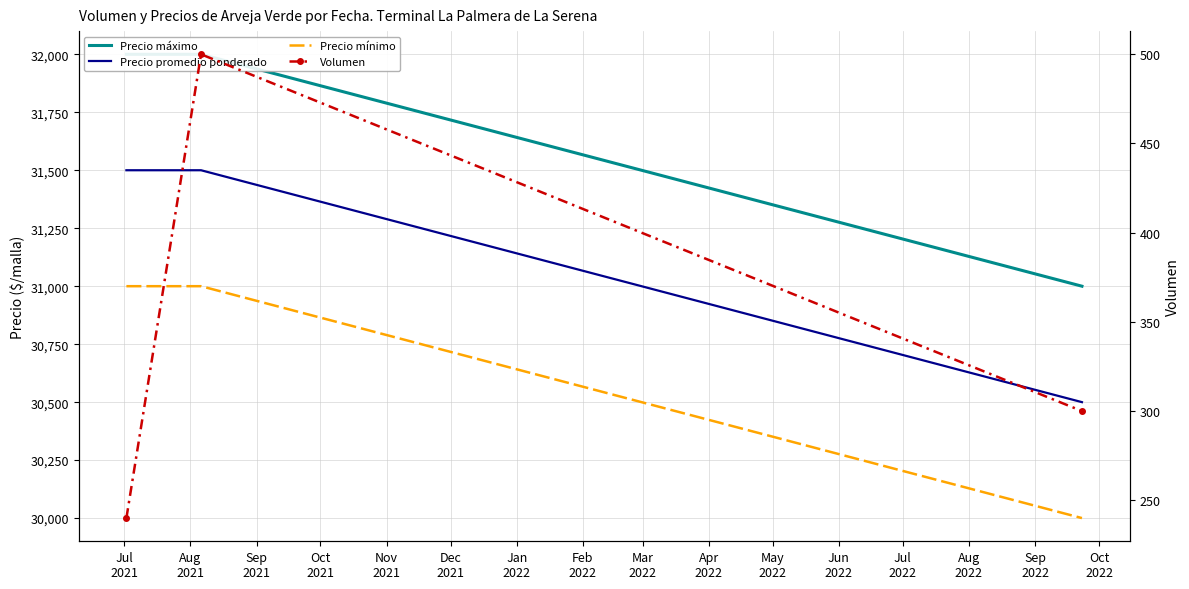

Which category has the highest value in the Volumen series?

Aug
2021